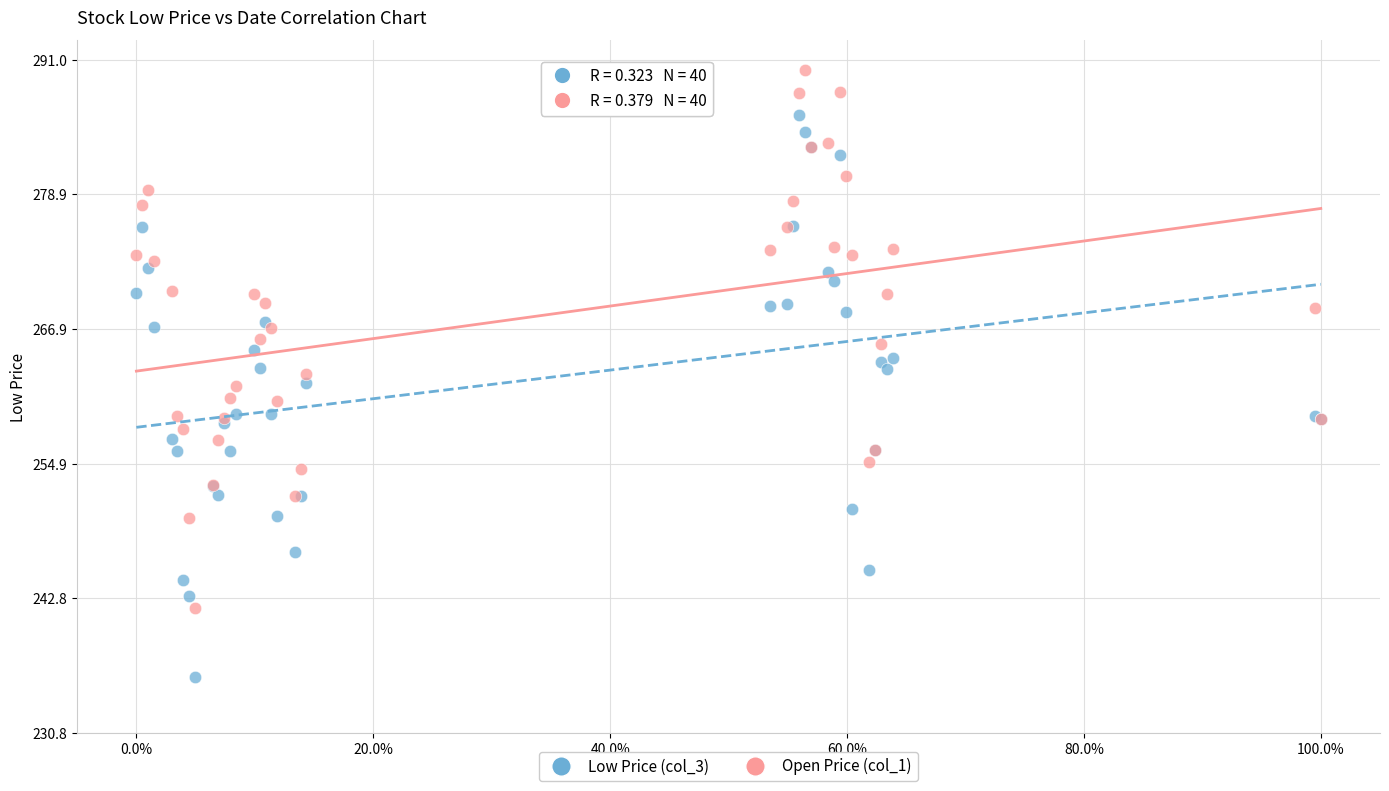

Which series contains the lowest Y value?

Low Price (col_3)